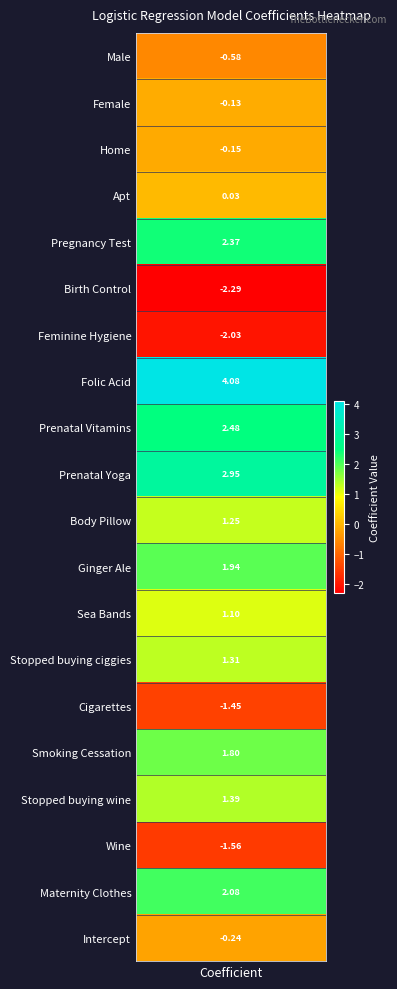

At which category does the chart reach its peak across all series?

Folic Acid